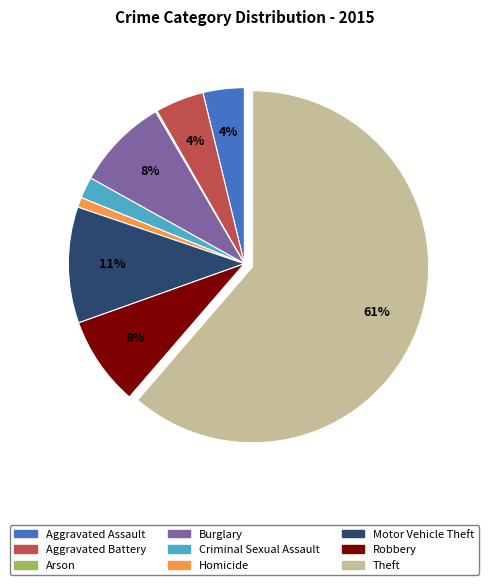

Which has a higher value, Criminal Sexual Assault or Aggravated Assault?

Aggravated Assault